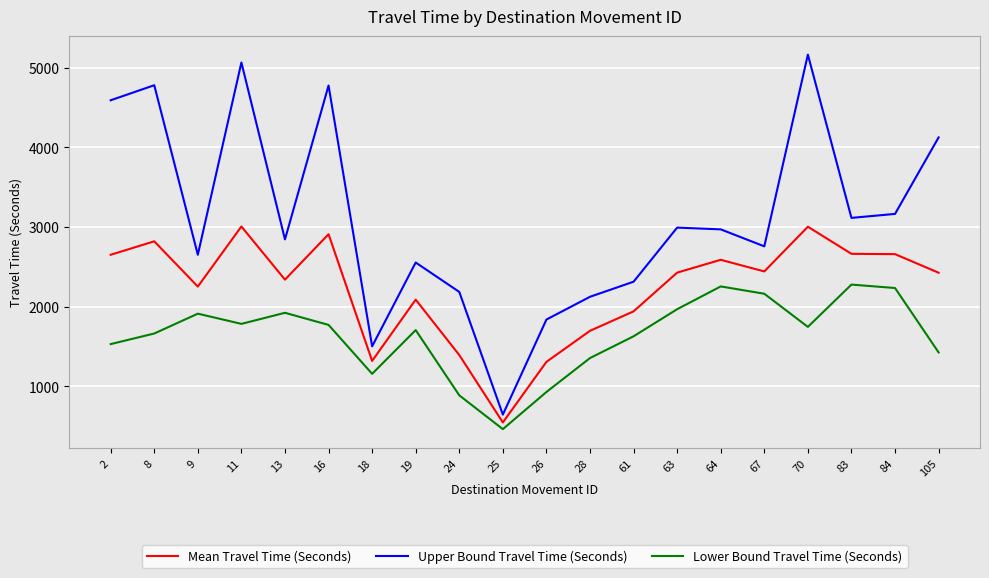

At how many categories does at least one series exceed 2912?

10